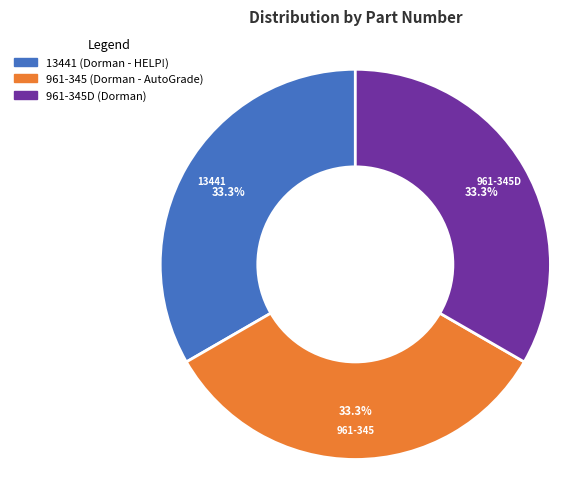

Is there any slice that represents more than half of the pie?

No